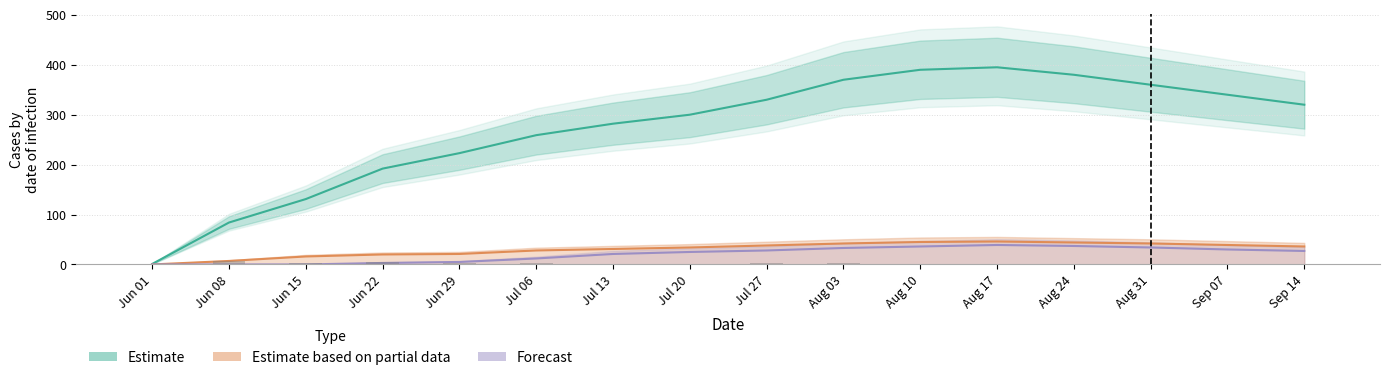

The value of BL at Aug 17 is 17. True or false?

False